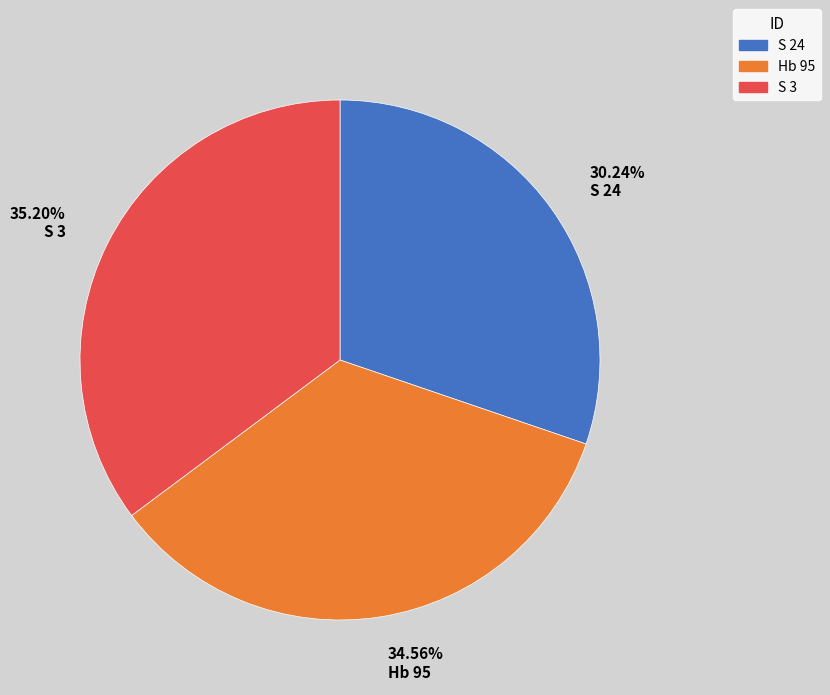

Which category has the smallest portion of the pie?

30.24% S 24